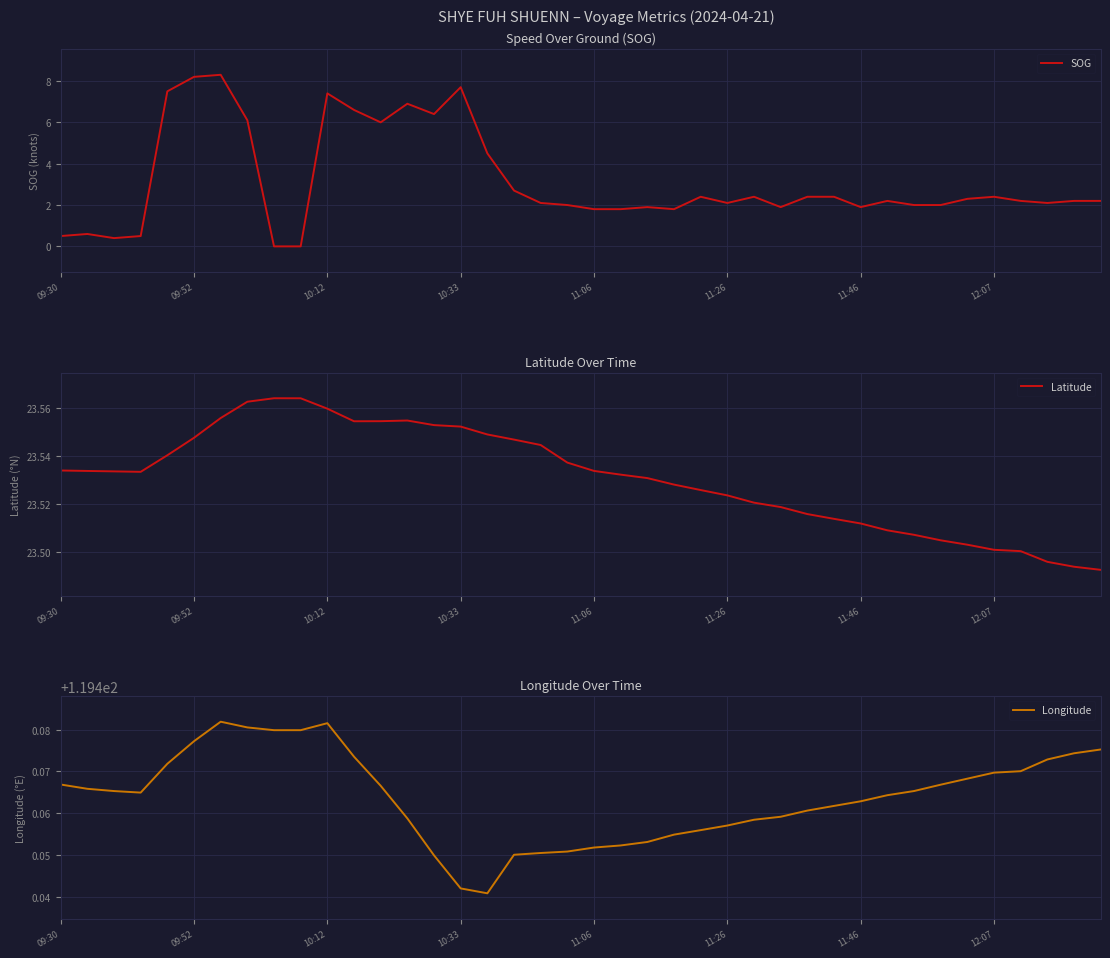

True or false: Latitude and SOG cross at least once.

False